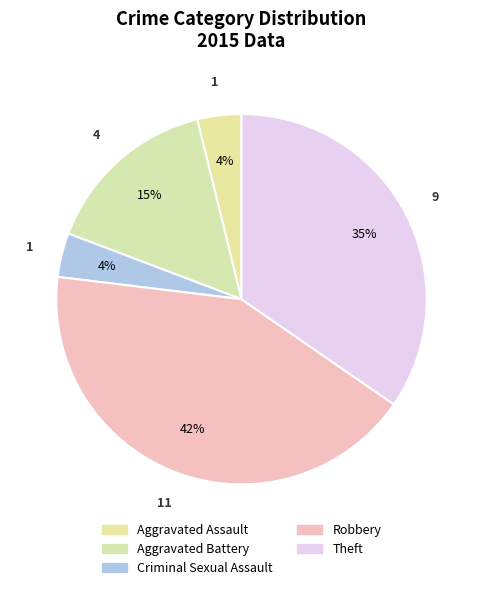

What is the smallest slice in the pie chart?

Aggravated Assault